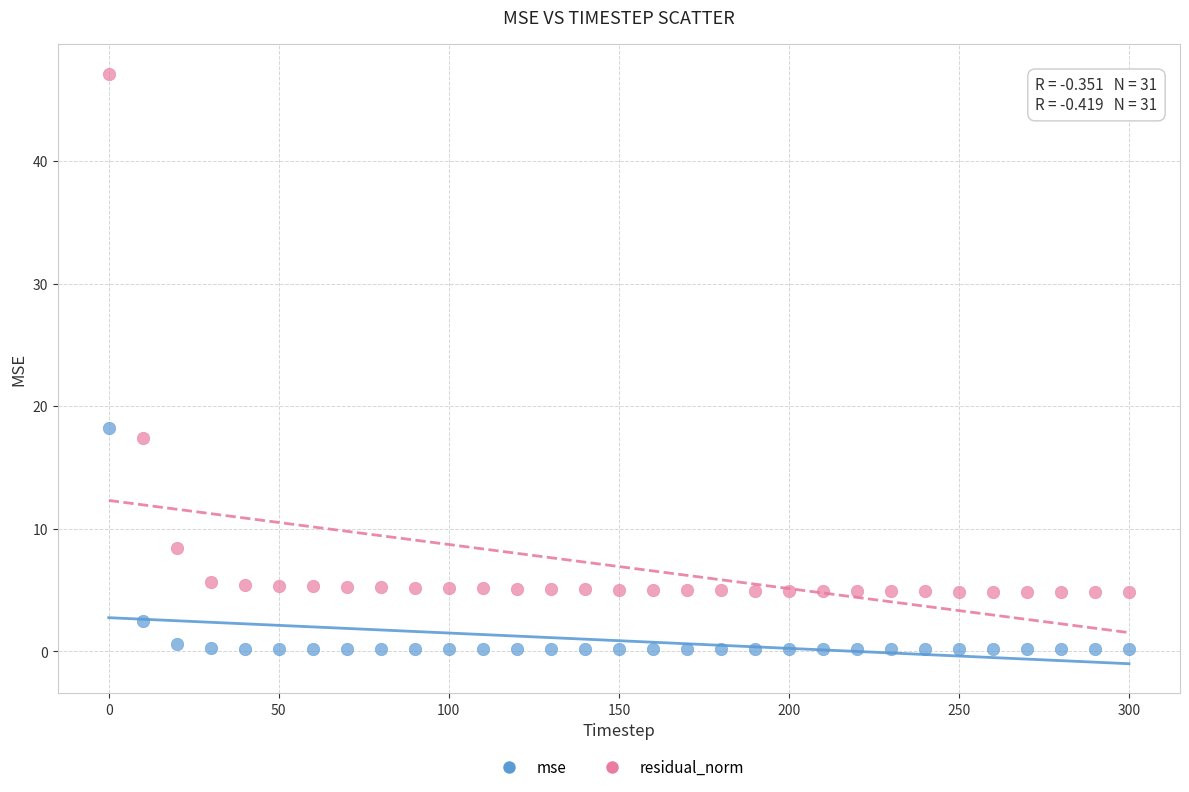

What are all the series names shown in the legend?

mse, residual_norm